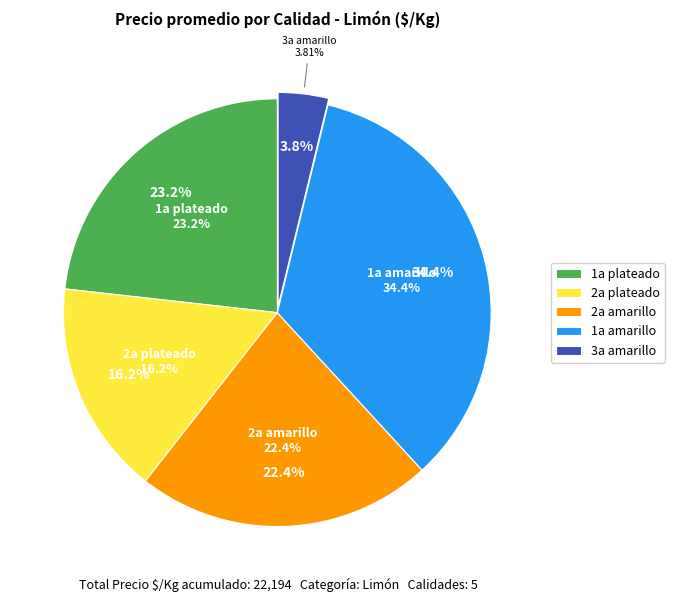

Is 1a plateado the majority of the pie?

No